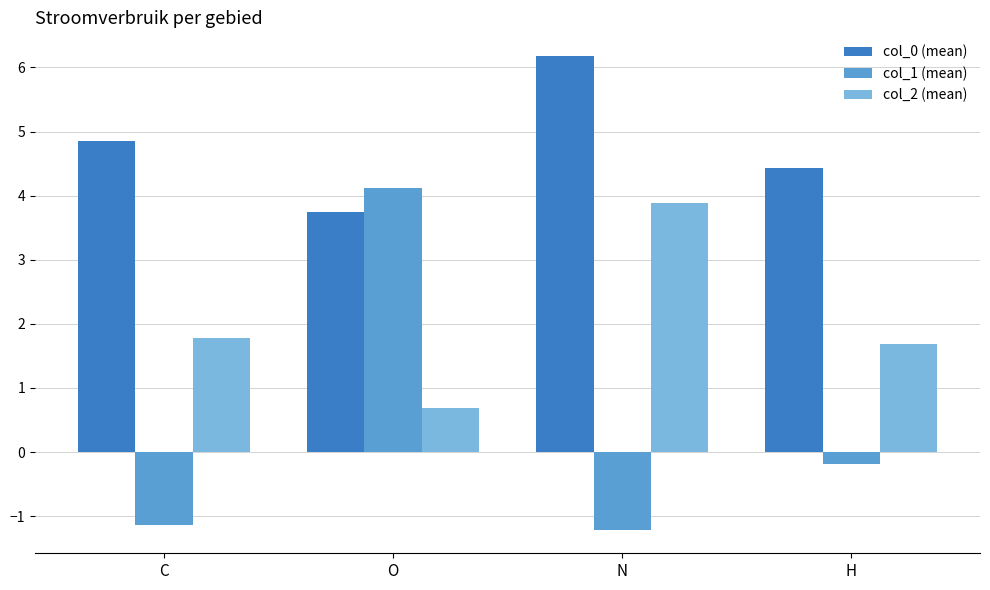

List the series in order of their peak value, lowest first.

col_2 (mean), col_1 (mean), col_0 (mean)